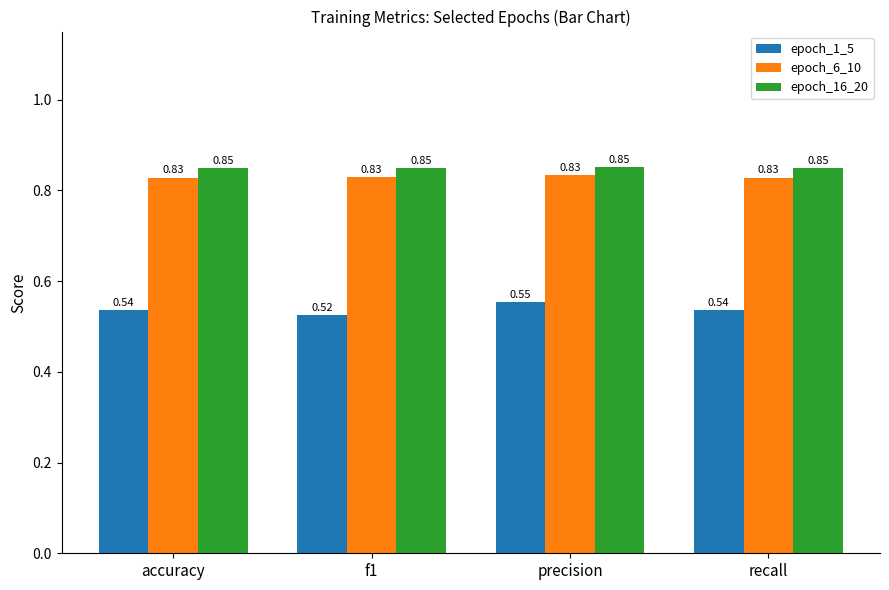

What is the difference between the highest and lowest values at accuracy?

0.3